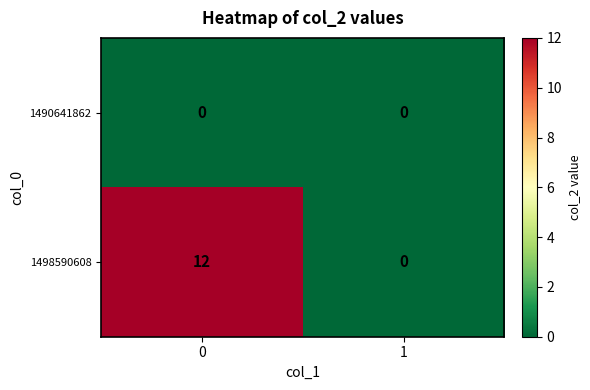

Which series changed the most between 0 and 1?

1498590608